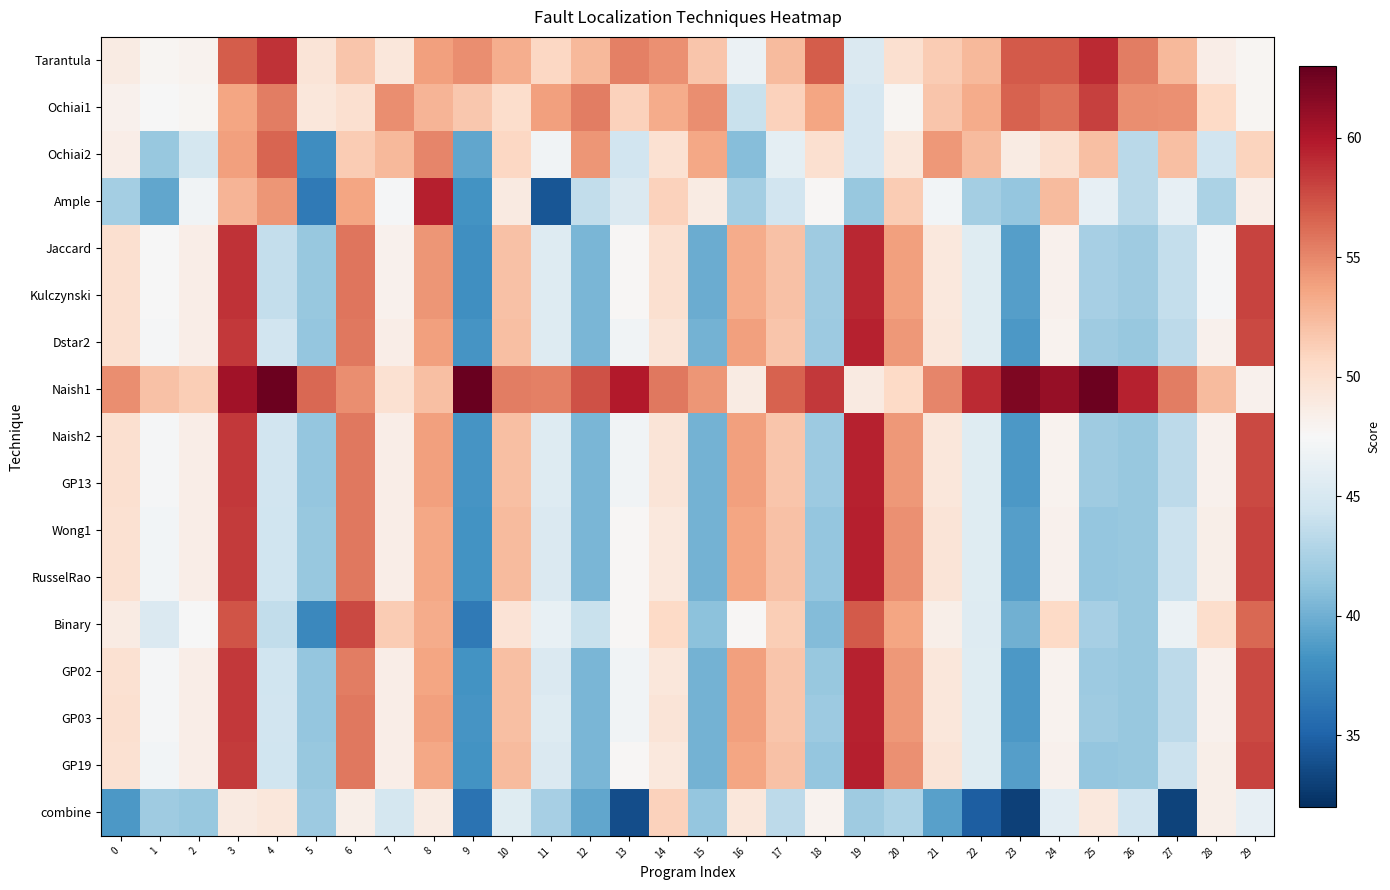

Which label corresponds to the smallest value in the chart?

23